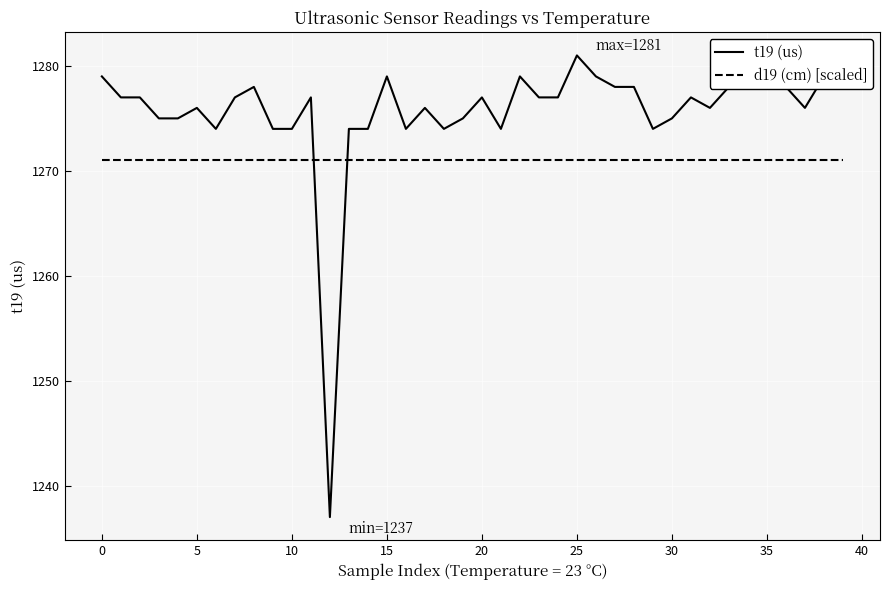

How many times do t19 (us) and d19 (cm) [scaled] cross each other?

2